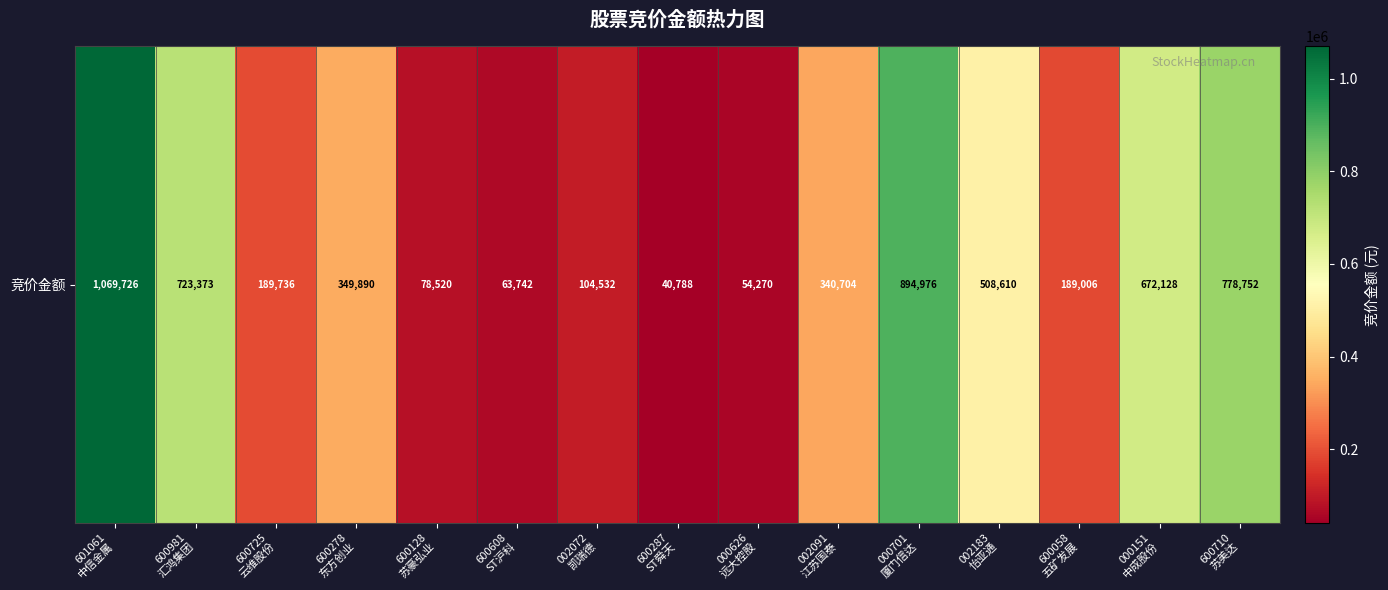

Reading left to right, transcribe all the data shown in this chart.

1069726	723373	189736	349890	78520	63742	104532	40788	54270	340704	894976	508610	189006	672128	778752